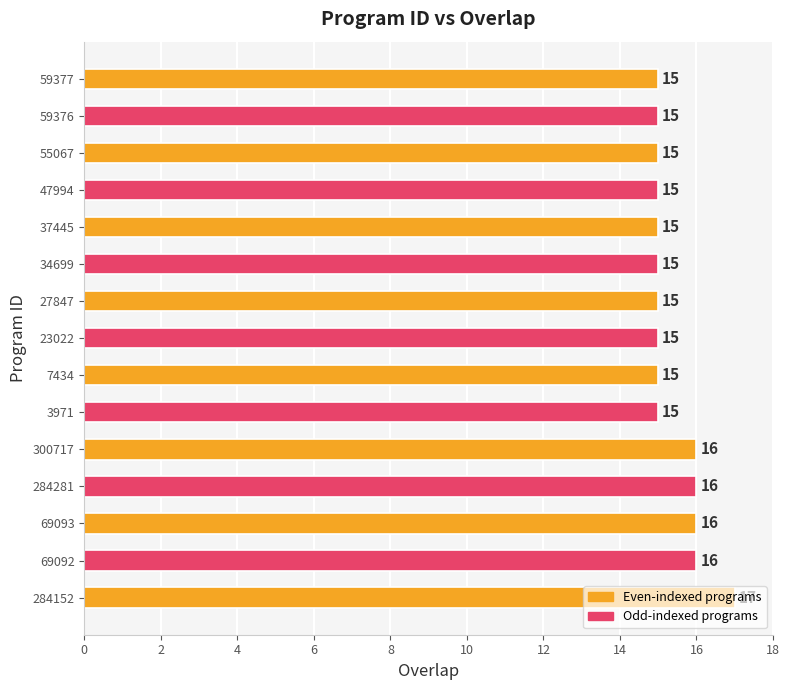

What value does the data have at 34699?

15